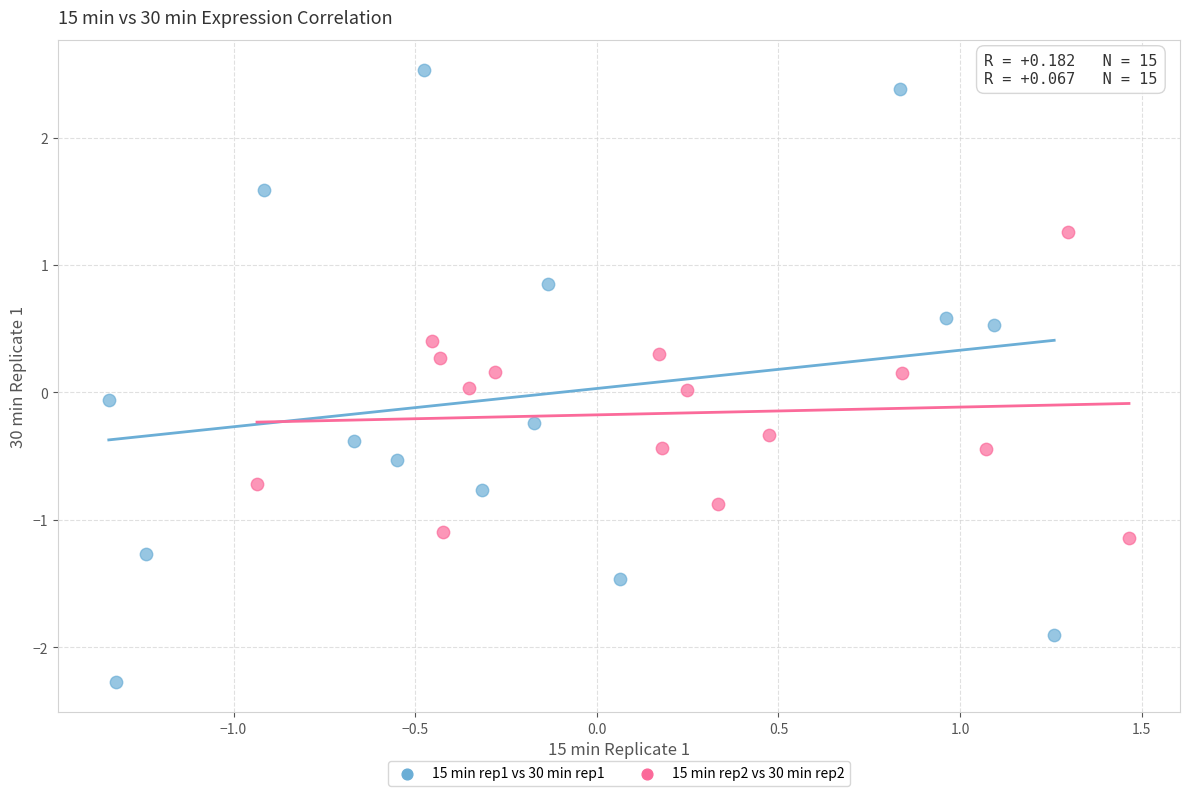

Which series has the widest spread of Y values?

15 min rep1 vs 30 min rep1